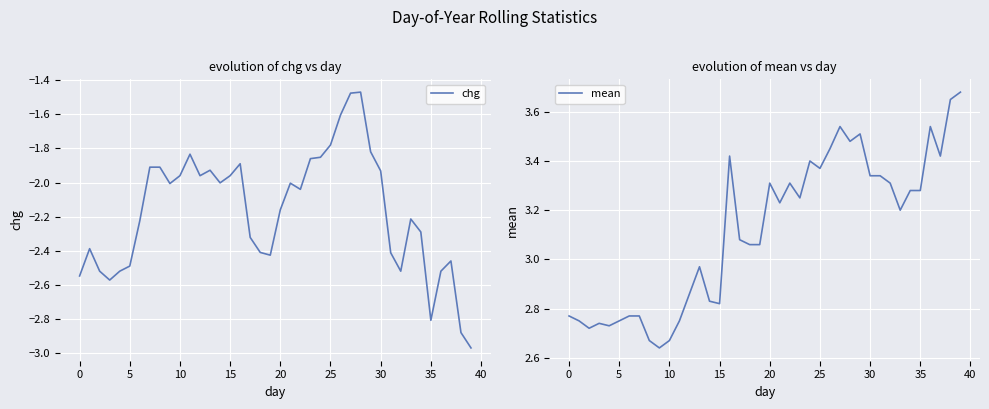

How many series are shown in this chart?

2